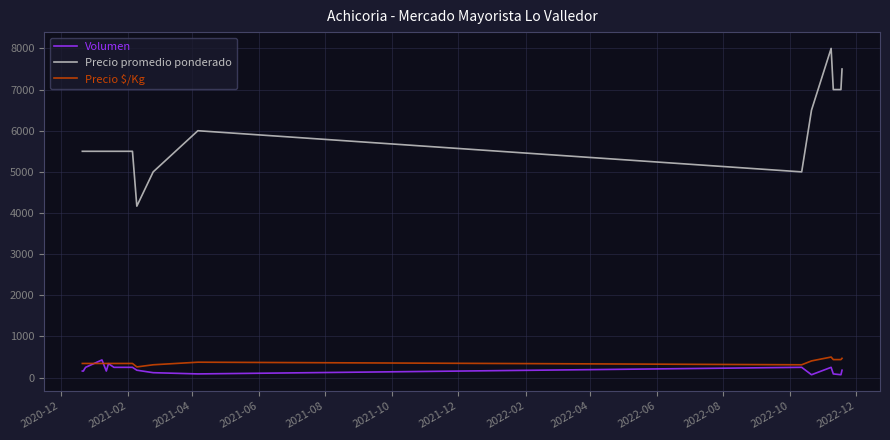

What is the sum of all Precio $/Kg values?

7294